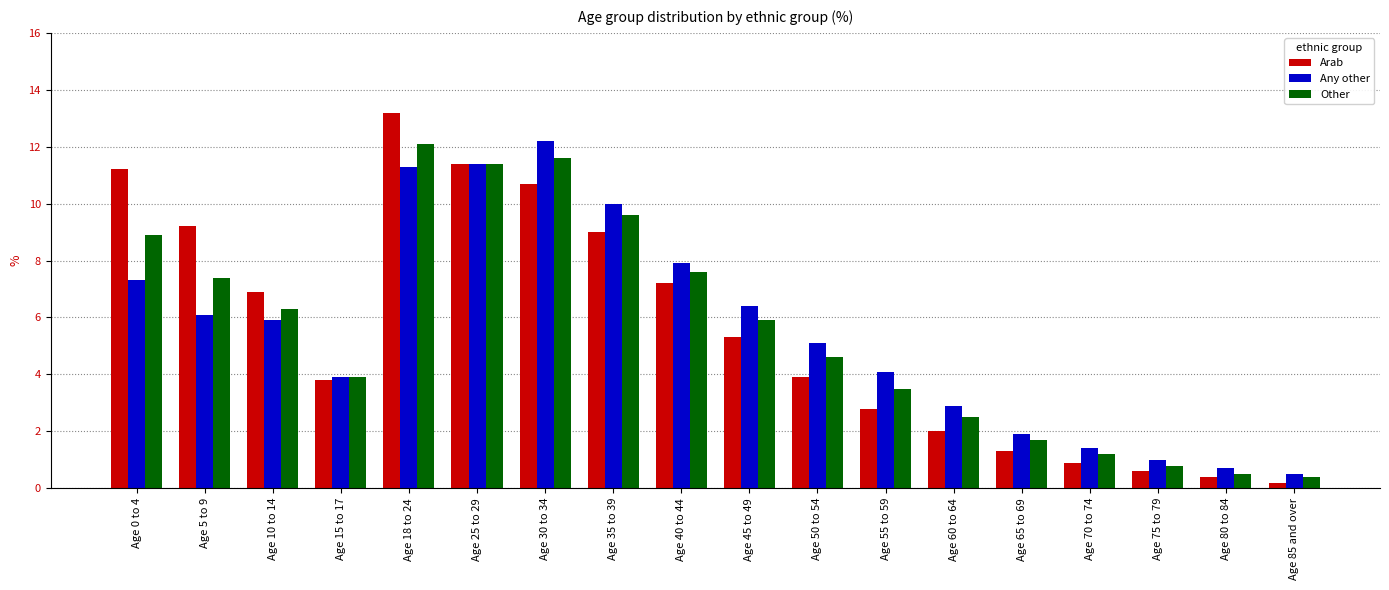

Which series has the largest range (max minus min)?

Arab